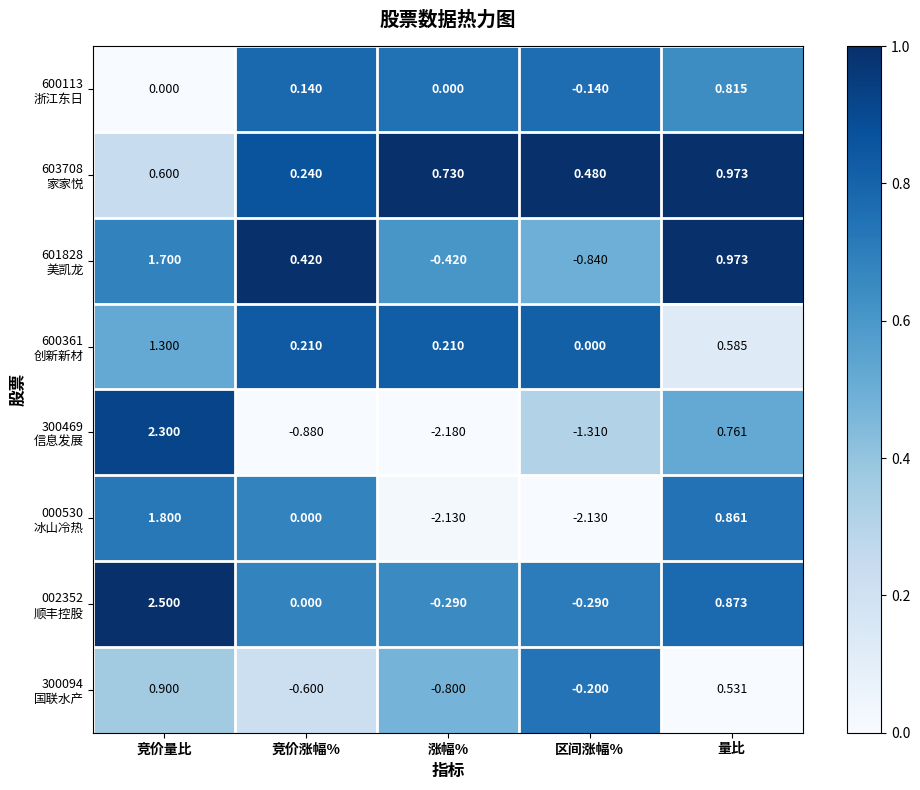

At which category is the sum across all series the highest?

竞价量比